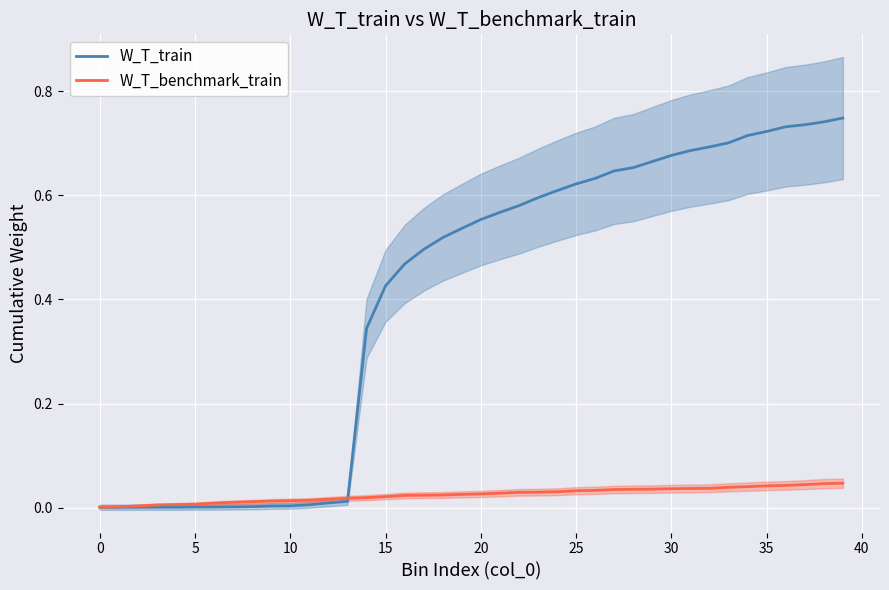

Rank the series at 12 from lowest to highest value.

W_T_train, W_T_benchmark_train